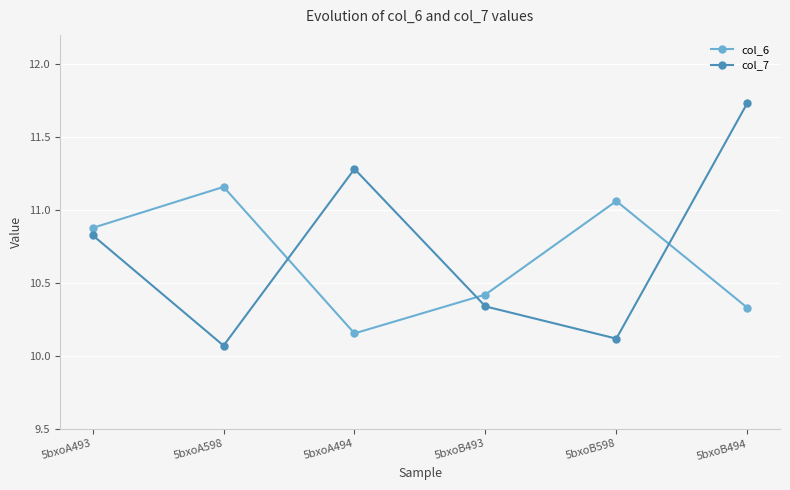

What is the average value of the col_6 series?

10.7